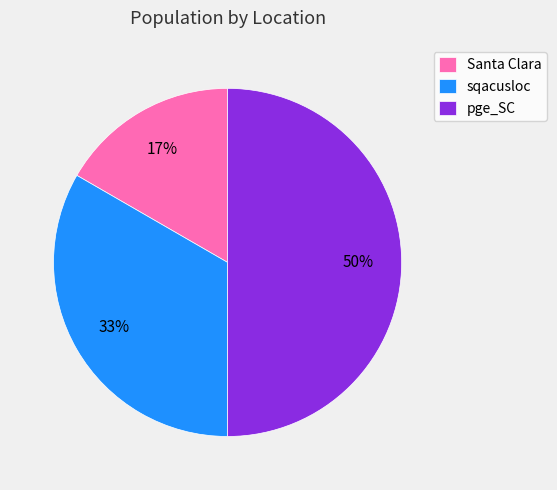

What is the smallest slice in the pie chart?

Santa Clara